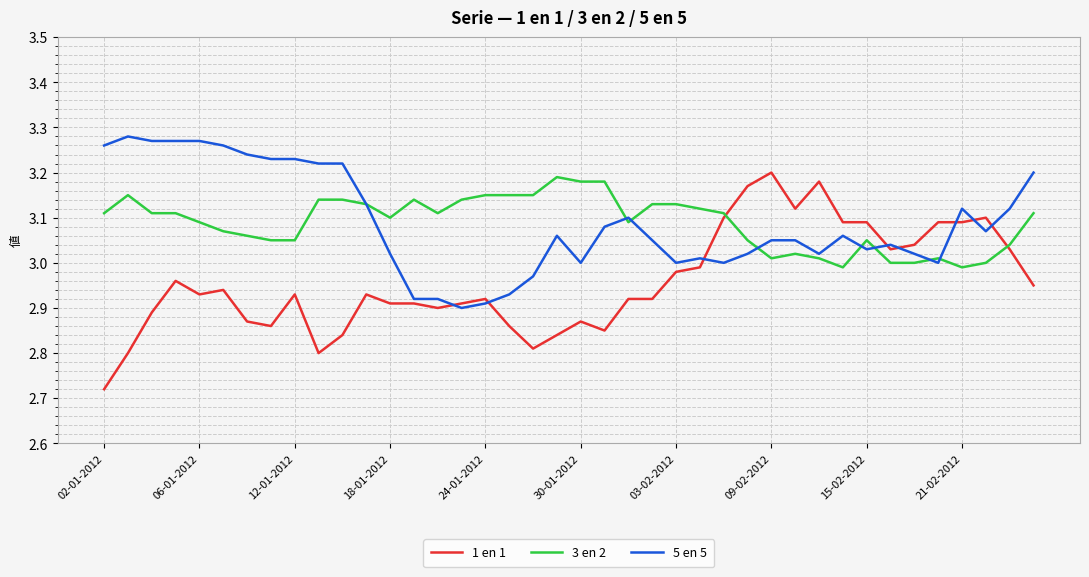

Which series has the widest spread of values?

1 en 1